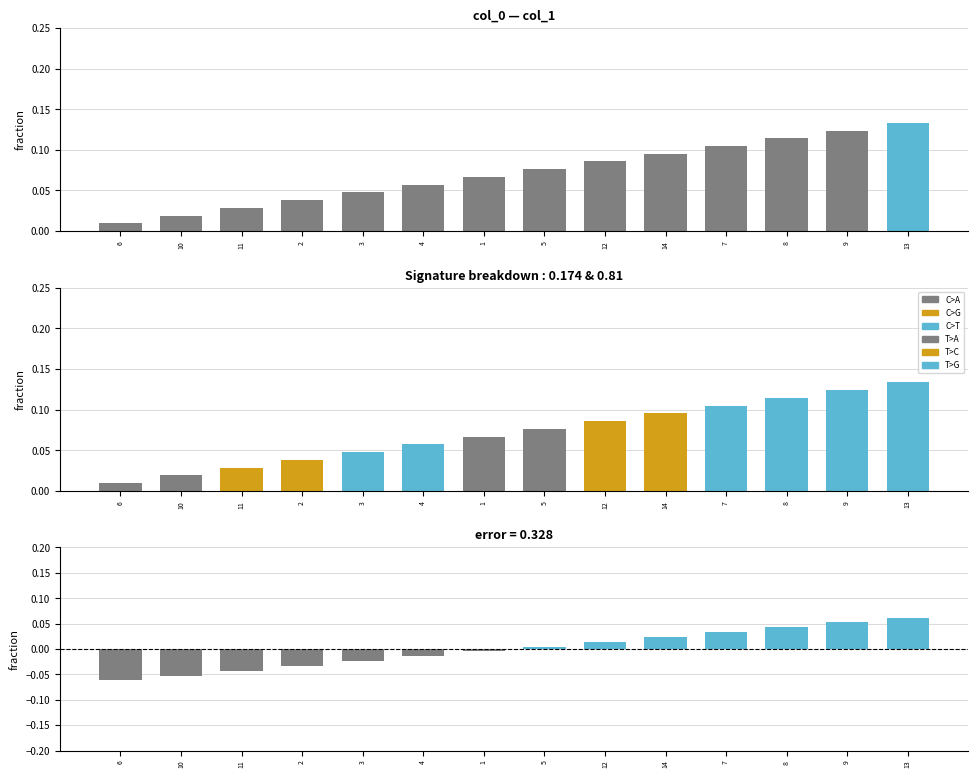

Reading right to left, what are all the values shown in this chart?

0.1	0.1	0.0	0.0	0.0	0.0	0.0	-0.0	-0.0	-0.0	-0.0	-0.0	-0.1	-0.1